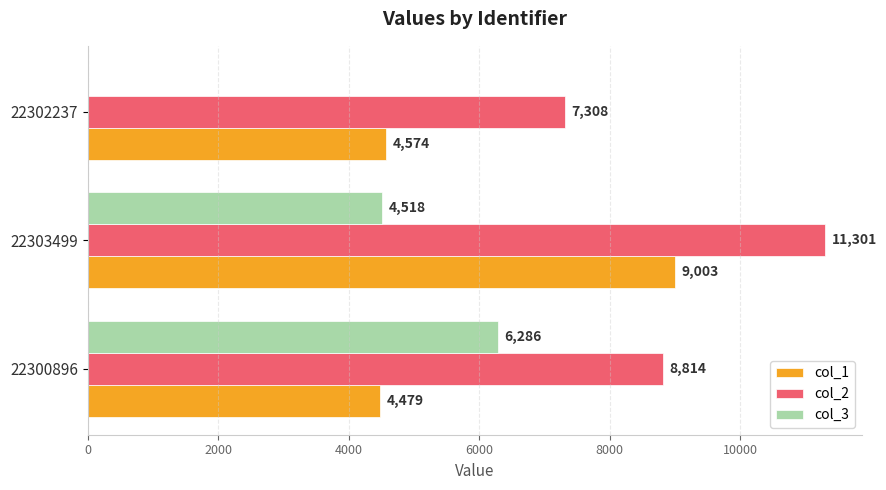

Between 22303499 and 22302237, which series saw the biggest shift?

col_3